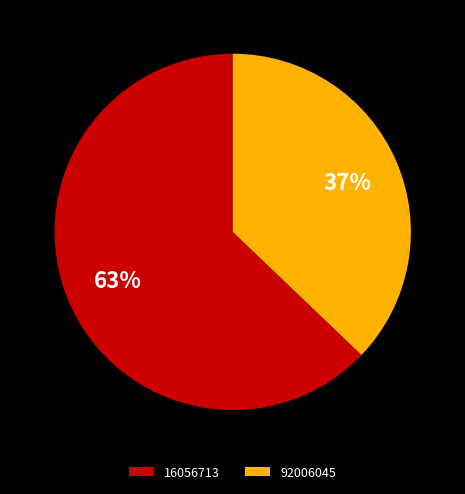

Between 16056713 and 92006045, which is larger?

16056713